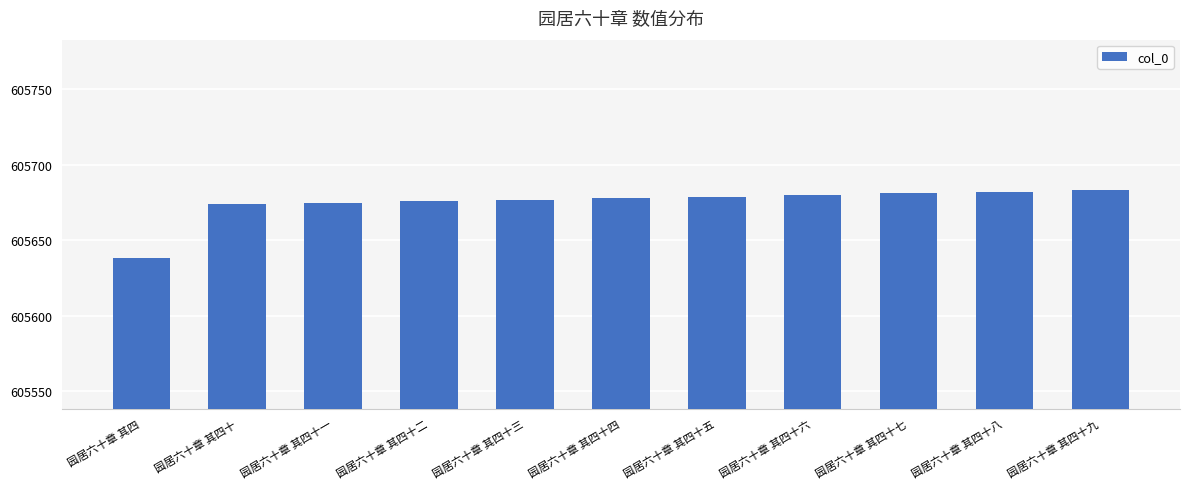

What is the label of the 1st bar from the left?

园居六十章 其四